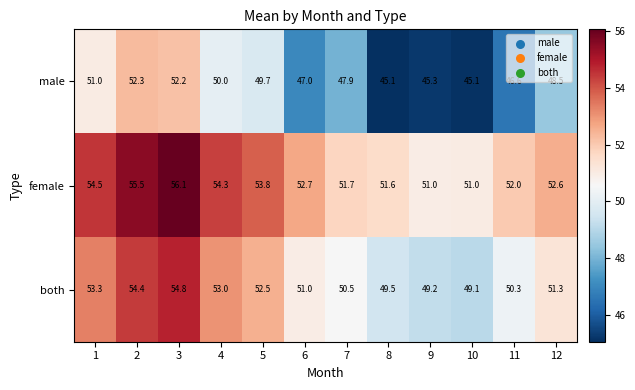

Which series has the largest total across all categories?

female